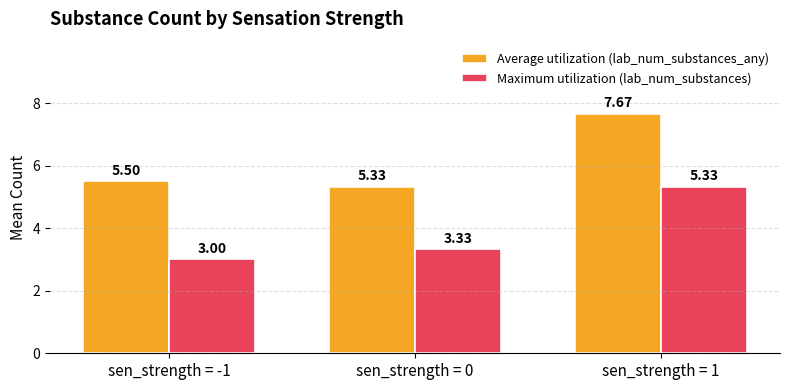

What is the label of the 2nd bar from the left?

sen_strength = 0